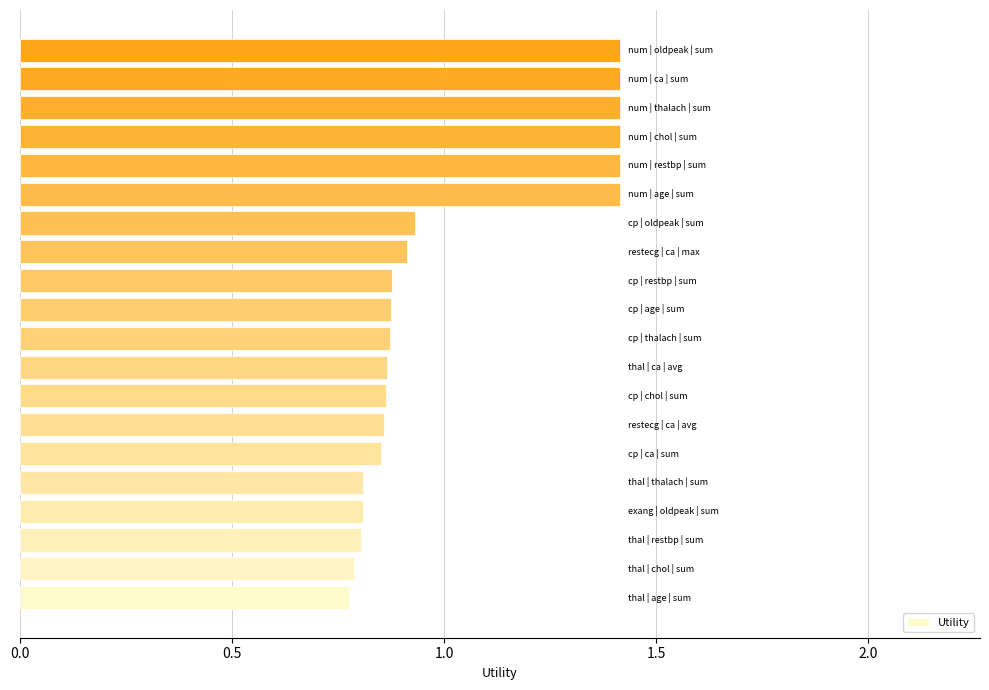

What is the maximum value shown in the chart?

1.4